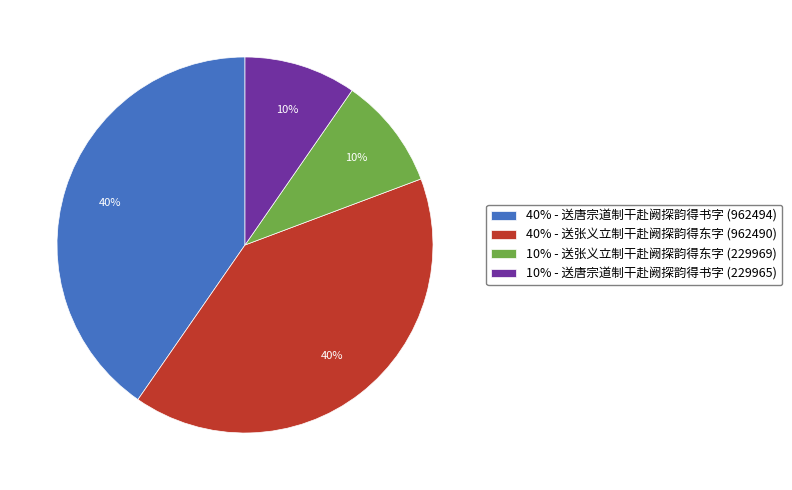

Is it true that 10% - 送唐宗道制干赴阙探韵得书字 (229965) is 10% of the pie?

True